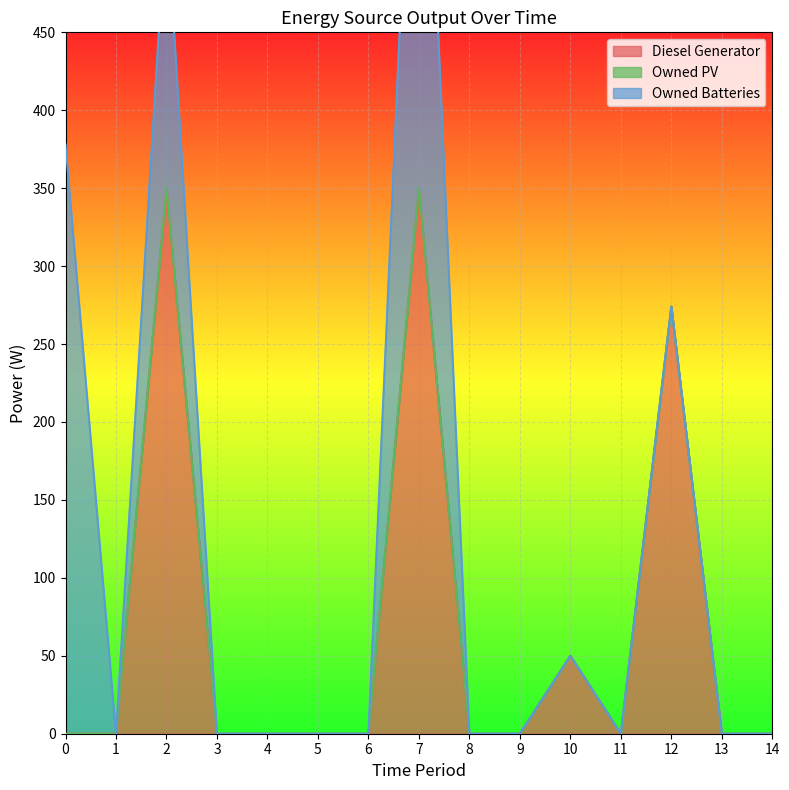

True or false: Owned Batteries has more than 2 interior local peaks.

False